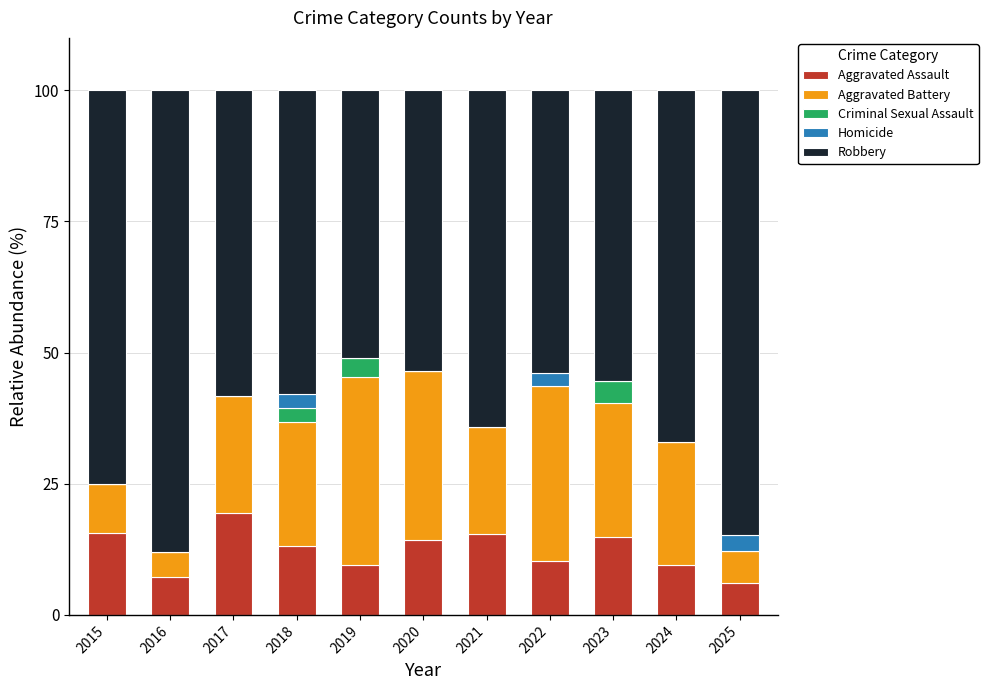

What are all the series names shown in the legend?

Aggravated Assault, Aggravated Battery, Criminal Sexual Assault, Homicide, Robbery